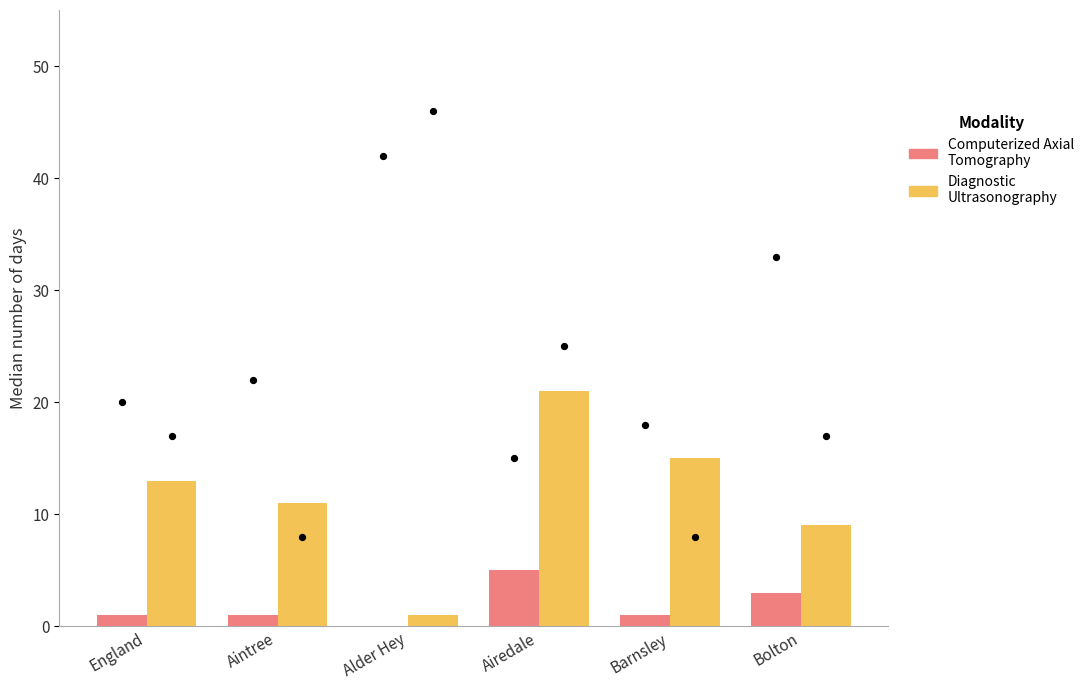

Which series reaches the minimum Y coordinate?

Computerized Axial Tomography